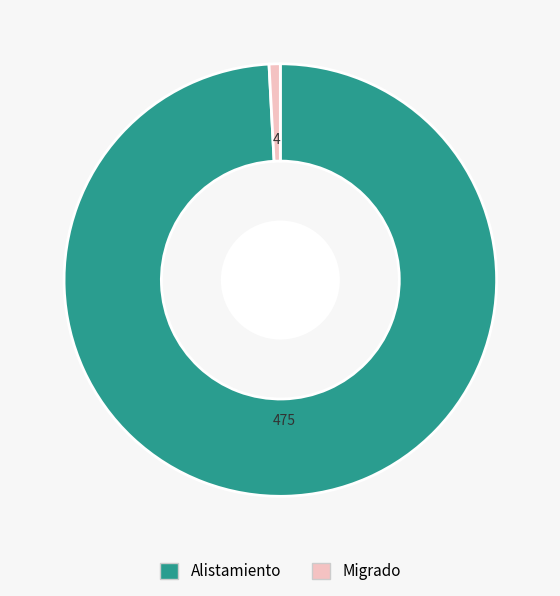

The Alistamiento slice represents 86% of the pie. True or false?

False